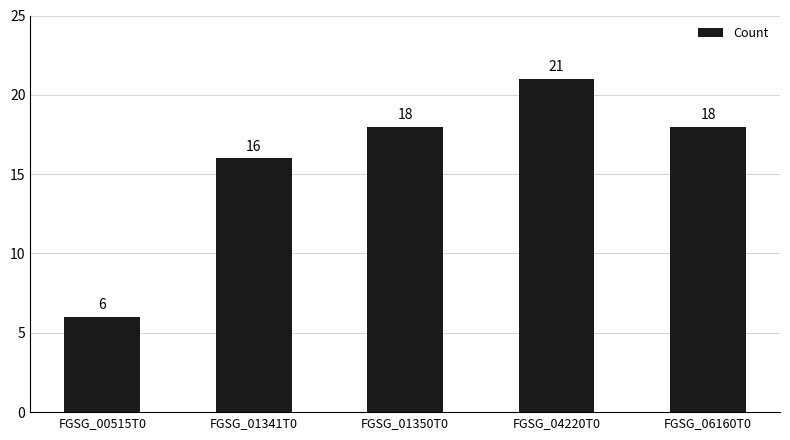

Reading left to right, what are all the values shown in this chart?

FGSG_00515T0=6	FGSG_01341T0=16	FGSG_01350T0=18	FGSG_04220T0=21	FGSG_06160T0=18